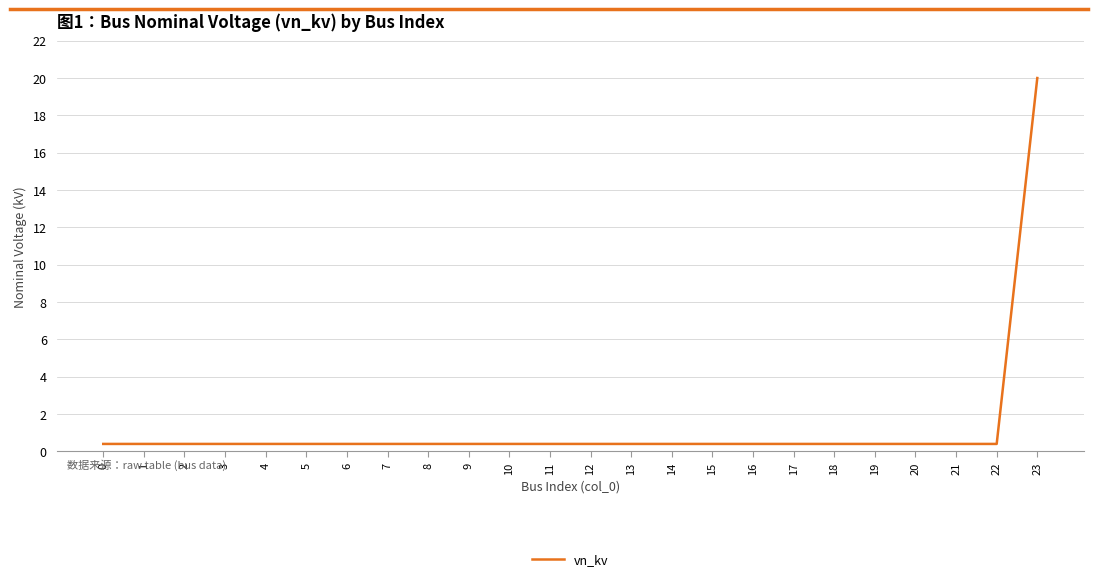

Is it true that the value at 23 is 20.0?

True